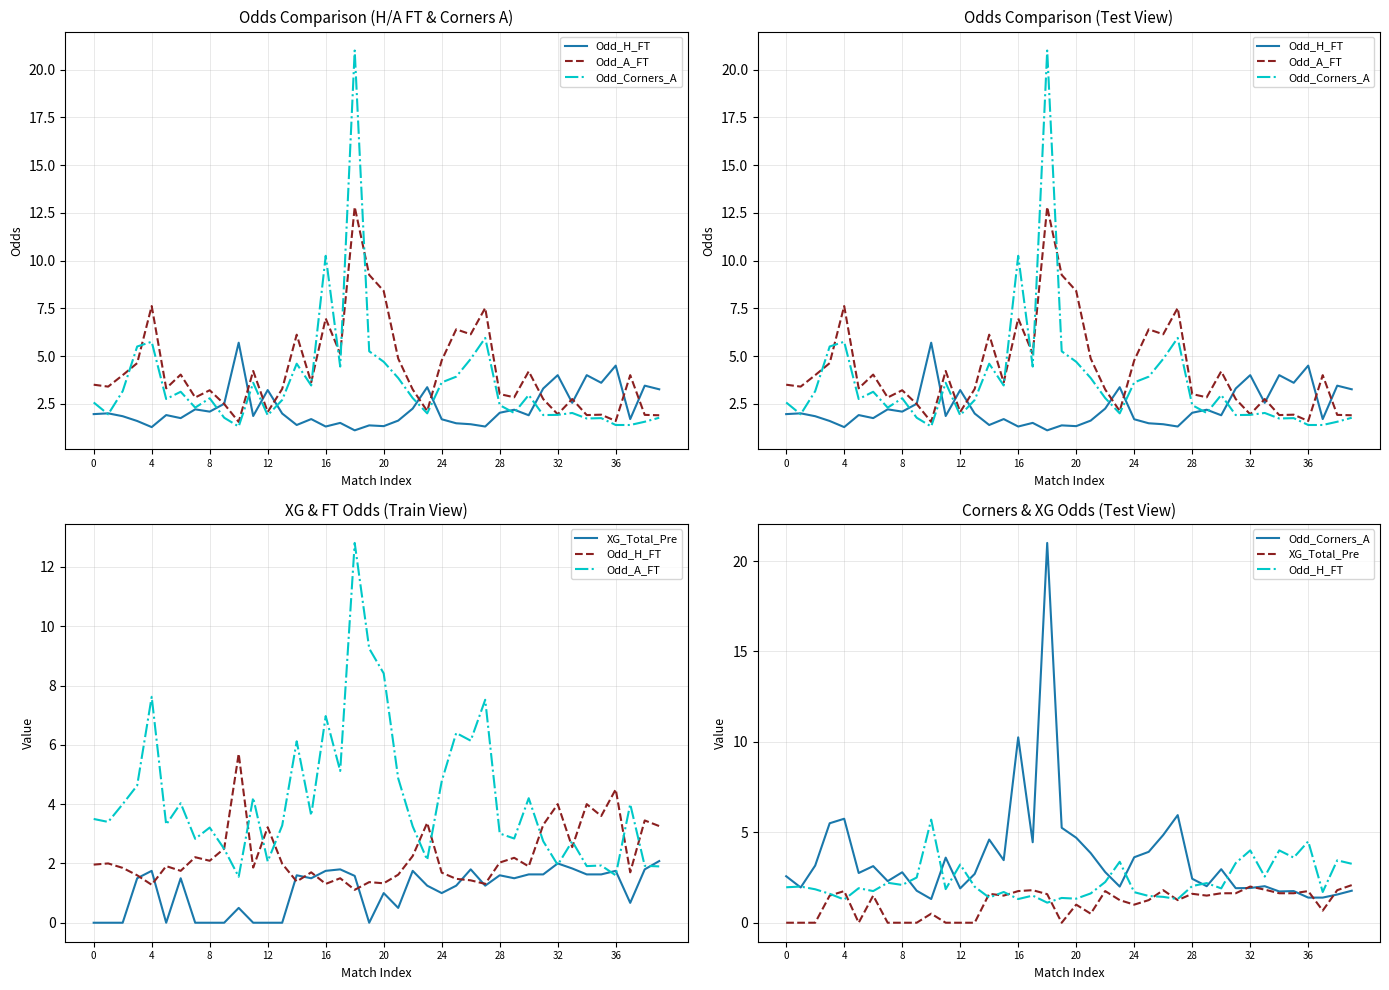

True or false: XG_Total_Pre has more than 1 interior local peaks.

True